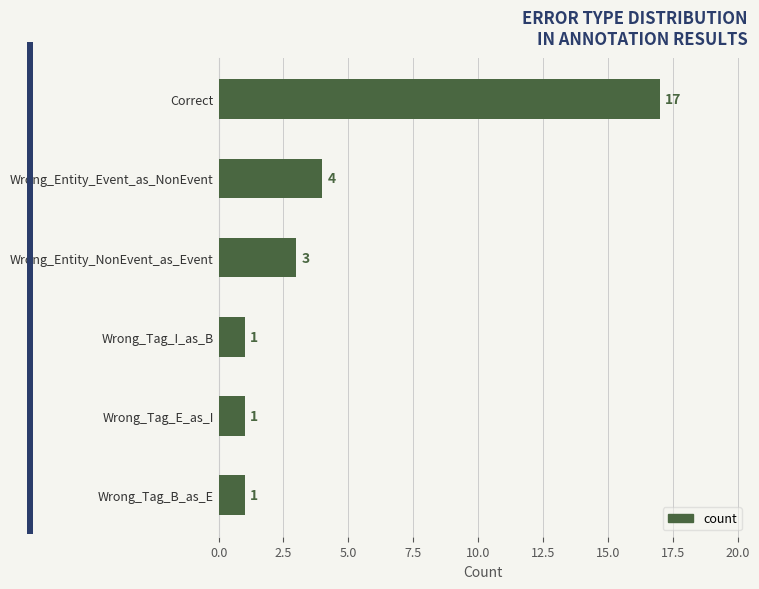

What is the ratio of the value at Correct to the value at Wrong_Entity_NonEvent_as_Event?

5.7